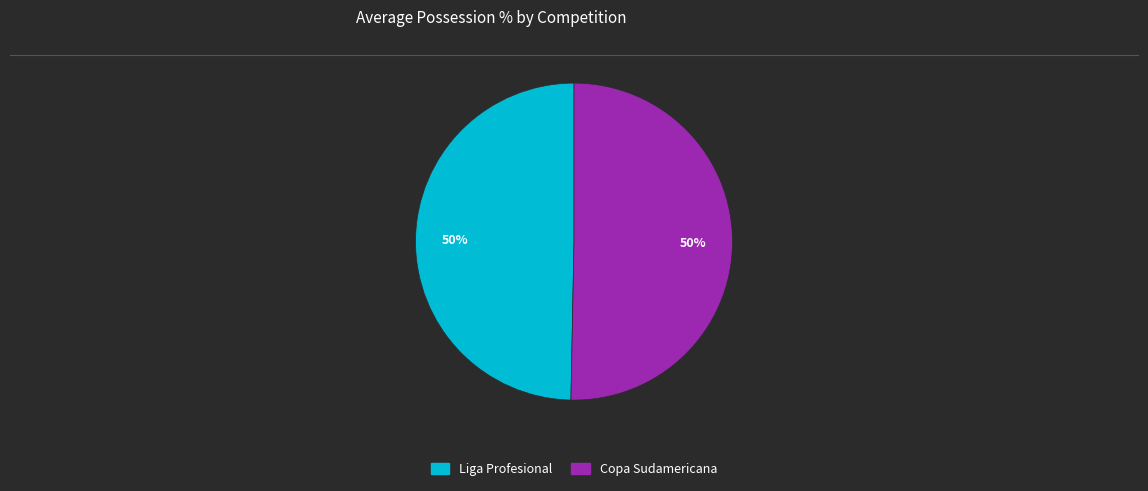

To the nearest percent, what is the average slice percentage?

50%